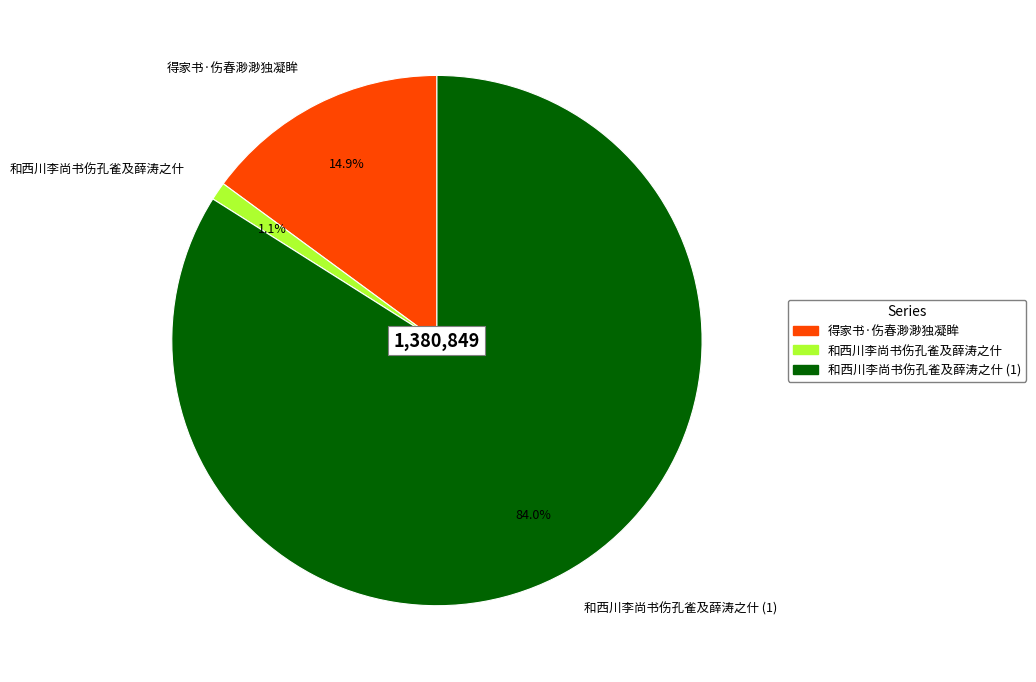

Rank the categories by value from lowest to highest.

和西川李尚书伤孔雀及薛涛之什, 得家书·伤春渺渺独凝眸, 和西川李尚书伤孔雀及薛涛之什 (1)